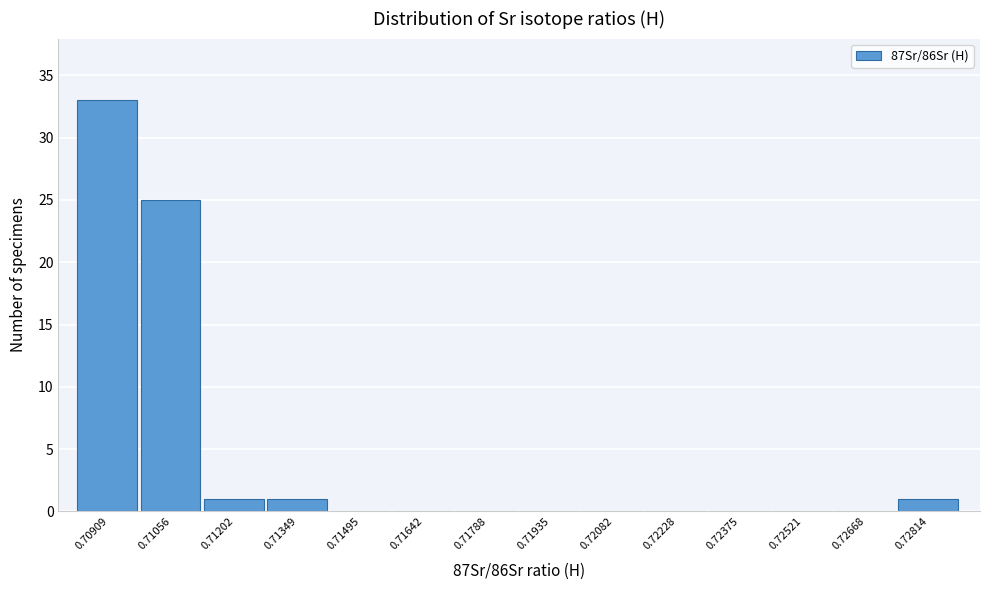

Reading left to right, transcribe all the data shown in this chart.

0.70909=33	0.71056=25	0.71202=1	0.71349=1	0.71495=0	0.71642=0	0.71788=0	0.71935=0	0.72082=0	0.72228=0	0.72375=0	0.72521=0	0.72668=0	0.72814=1